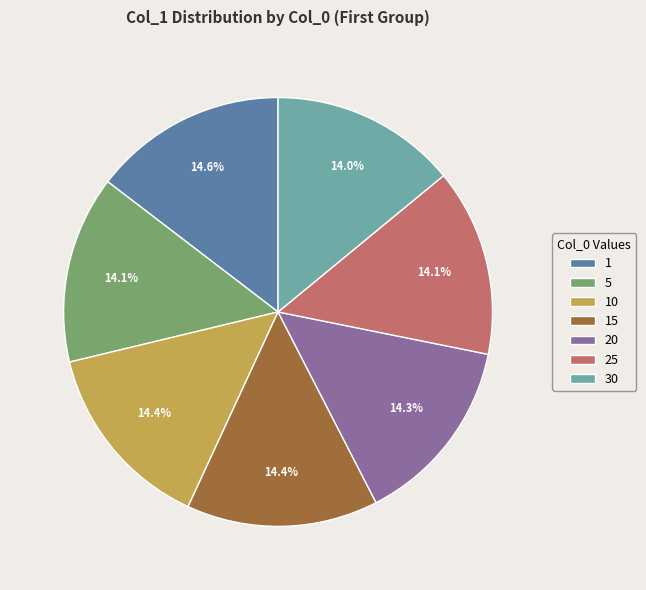

Does 15 represent more than half of the total?

No